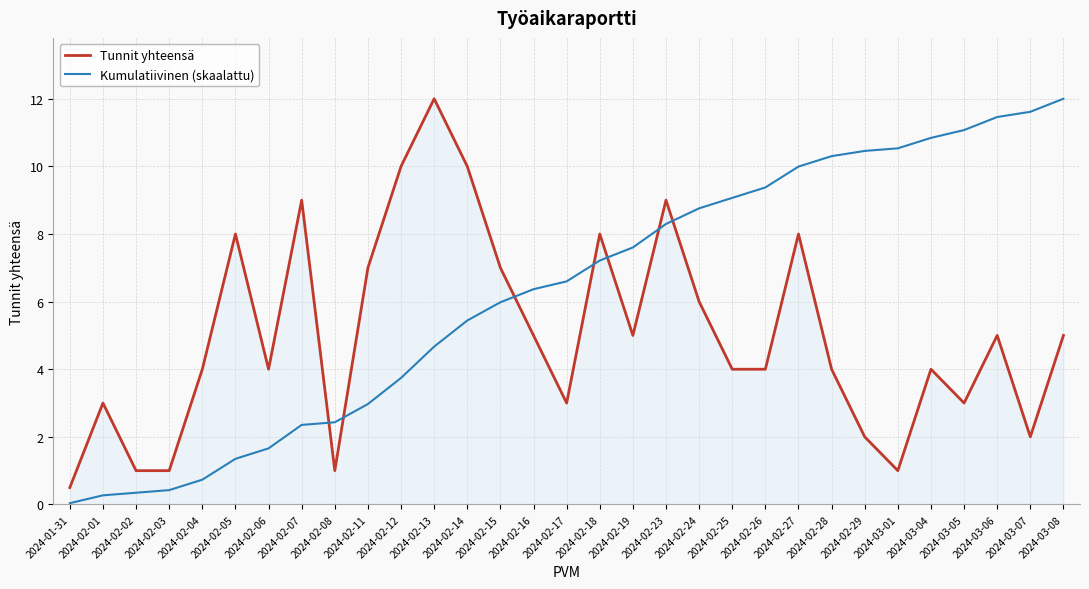

Which series ends up on top after the final intersection of Kumulatiivinen (skaalattu) and Tunnit yhteensä?

Kumulatiivinen (skaalattu)